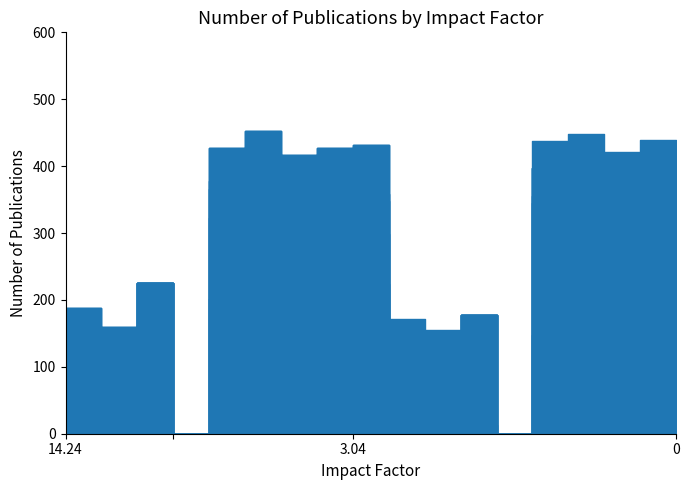

How many data points does each series have?

18